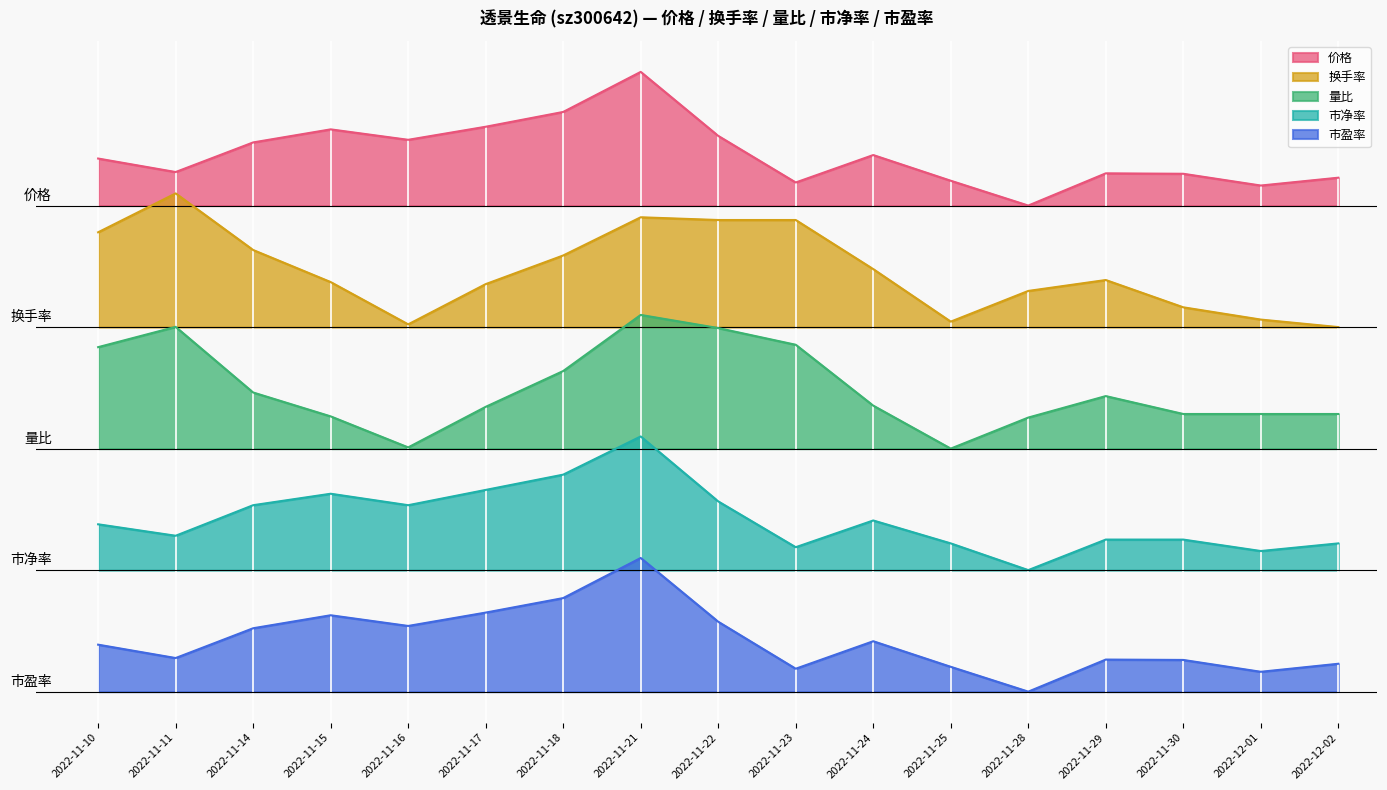

Which category has the highest value in the 换手率 series?

2022-11-11